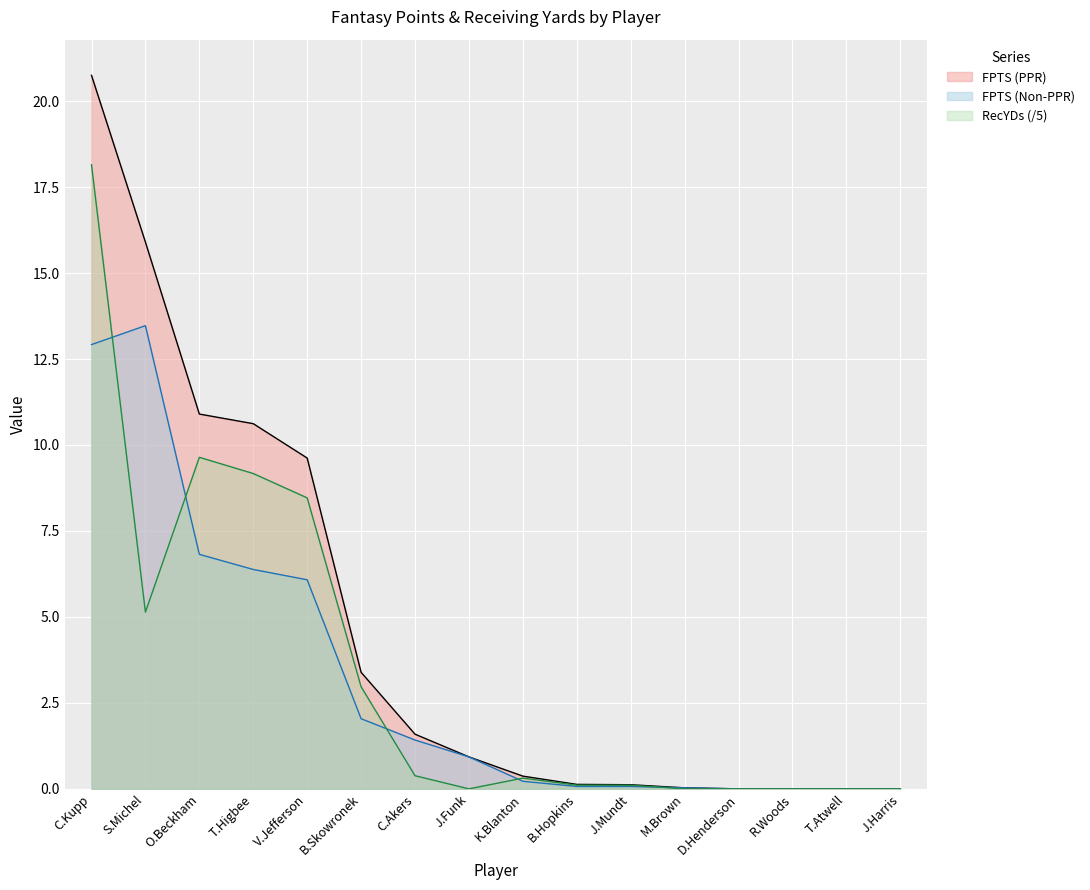

At how many categories does at least one series exceed 6?

5